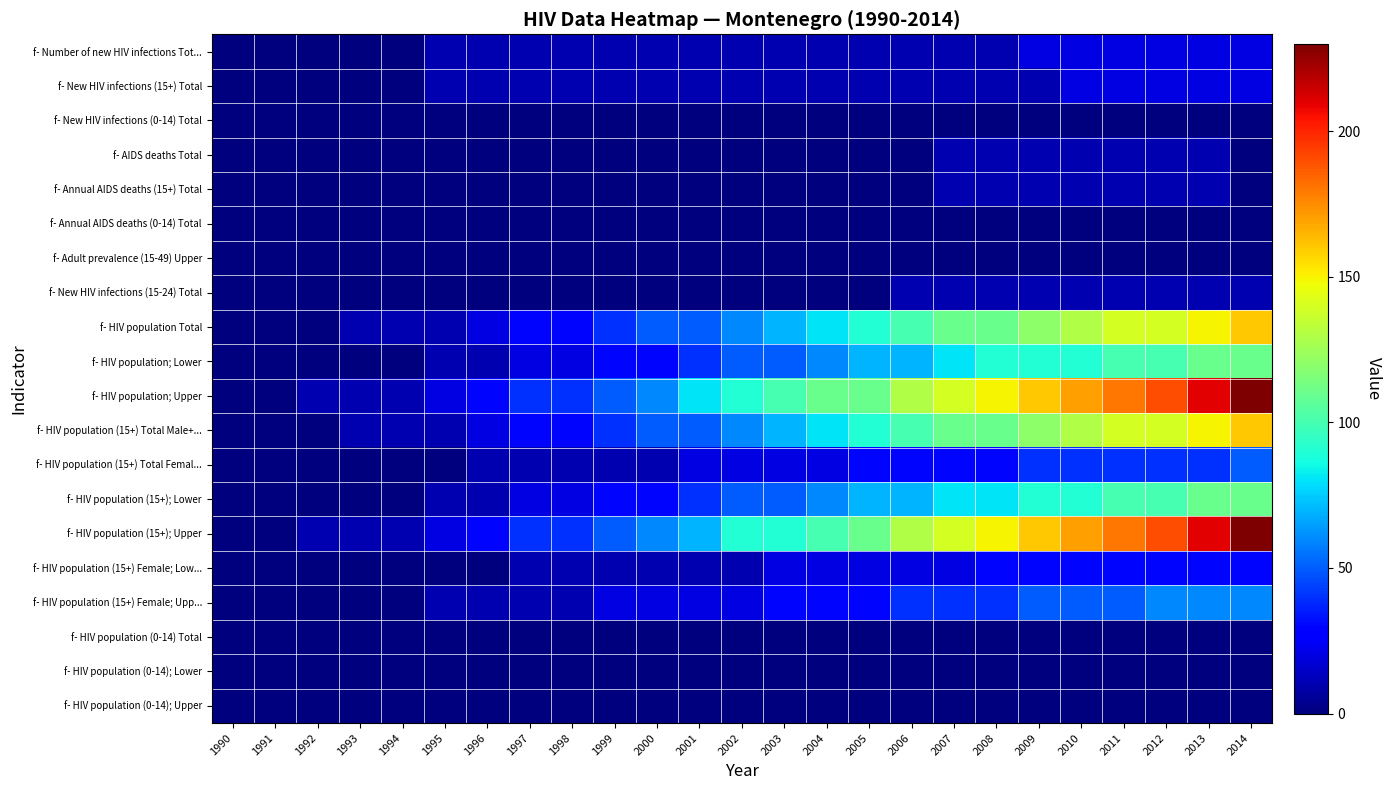

Which has a higher value, 1994 or 2010?

2010